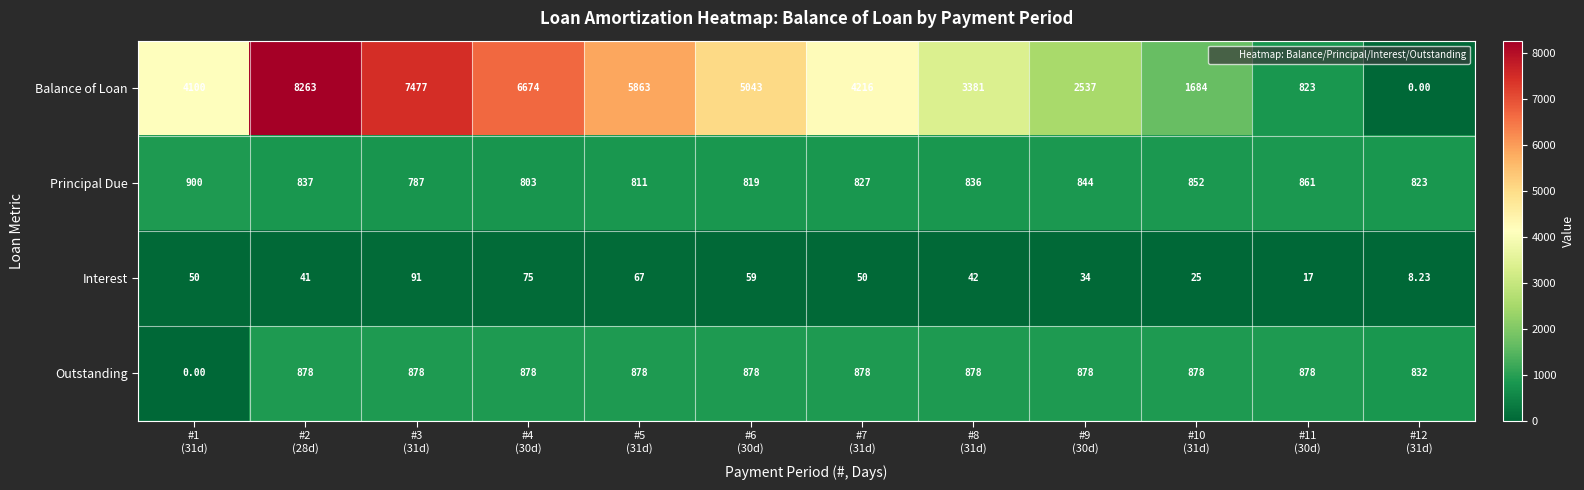

Which series has the largest total across all categories?

Balance of Loan